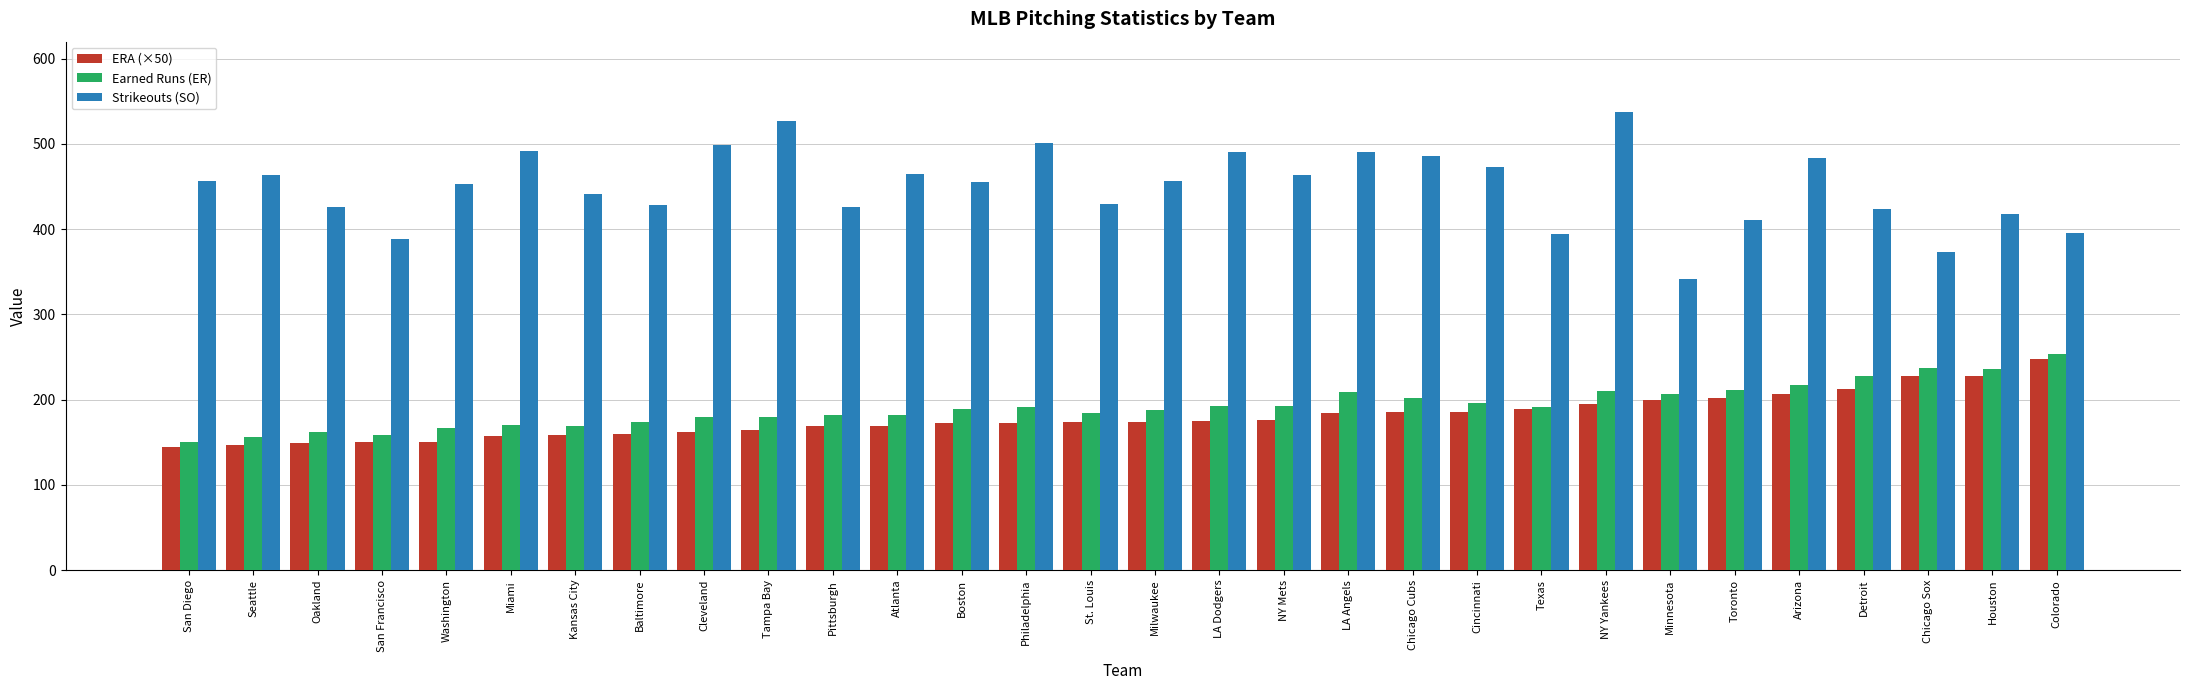

Which series has the largest range (max minus min)?

Strikeouts (SO)